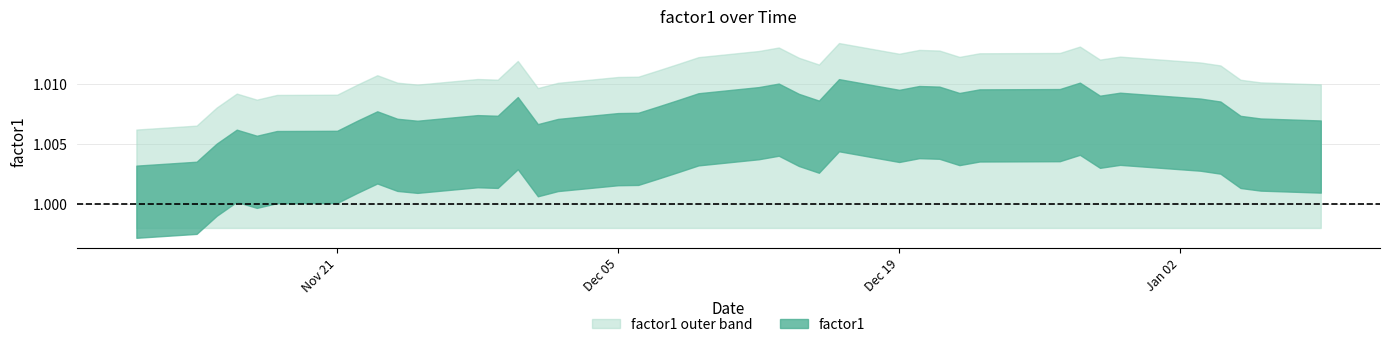

Reading right to left, transcribe all the data shown in this chart.

2012-01-09=1.0	2012-01-06=1.0	2012-01-05=1.0	2012-01-04=1.0	2012-01-03=1.0	2011-12-30=1.0	2011-12-29=1.0	2011-12-28=1.0	2011-12-27=1.0	2011-12-23=1.0	2011-12-22=1.0	2011-12-21=1.0	2011-12-20=1.0	2011-12-19=1.0	2011-12-16=1.0	2011-12-15=1.0	2011-12-14=1.0	2011-12-13=1.0	2011-12-12=1.0	2011-12-09=1.0	2011-12-08=1.0	2011-12-07=1.0	2011-12-06=1.0	2011-12-05=1.0	2011-12-02=1.0	2011-12-01=1.0	2011-11-30=1.0	2011-11-29=1.0	2011-11-28=1.0	2011-11-25=1.0	2011-11-24=1.0	2011-11-23=1.0	2011-11-22=1.0	2011-11-21=1.0	2011-11-18=1.0	2011-11-17=1.0	2011-11-16=1.0	2011-11-15=1.0	2011-11-14=1.0	2011-11-11=1.0